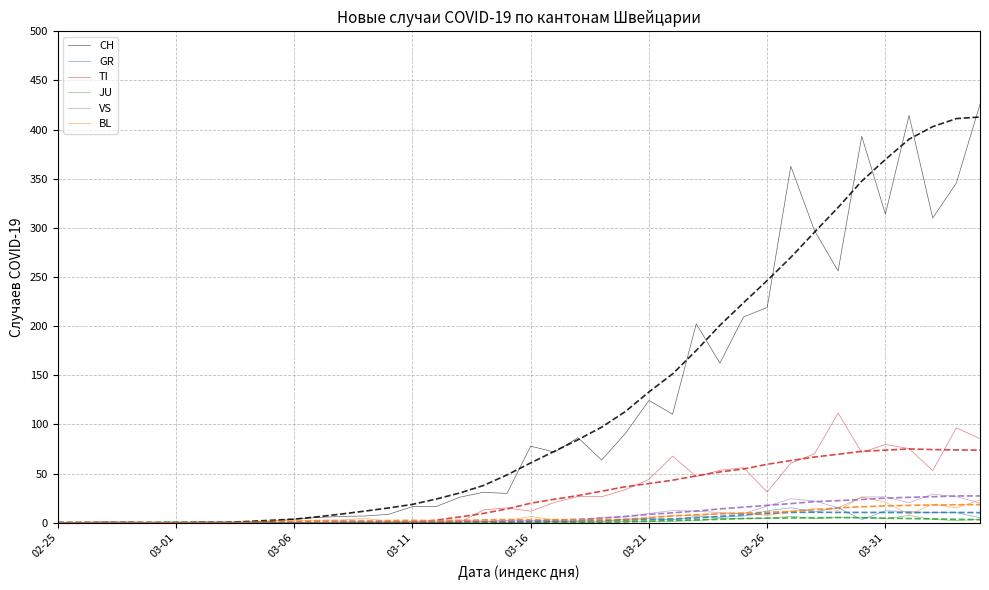

How many lines are shown in the chart?

12